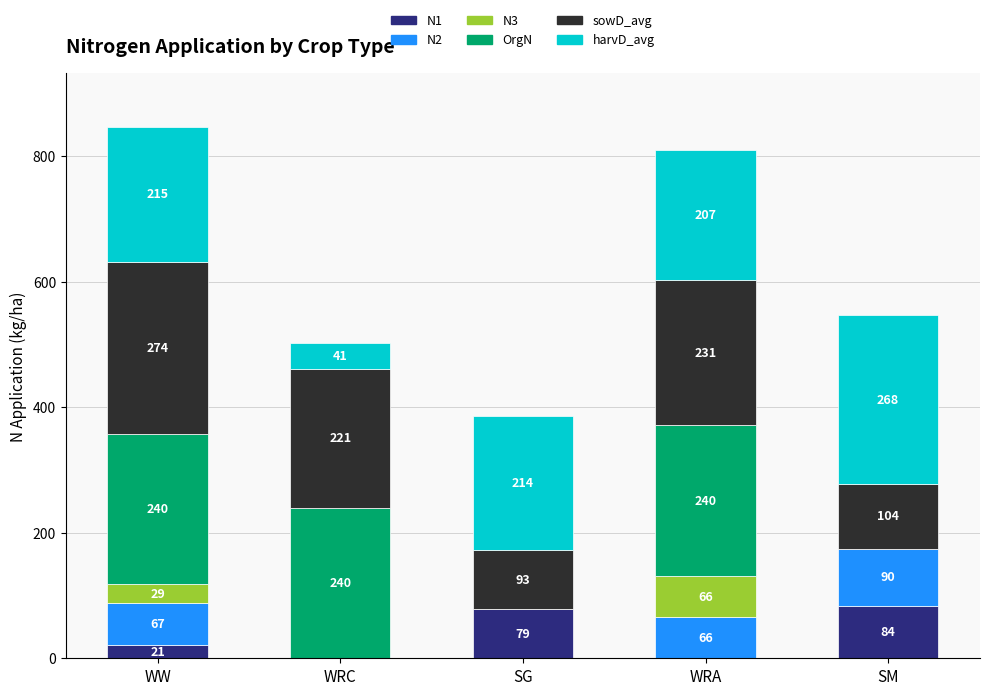

The value of N1 at SM is 84.0. True or false?

True